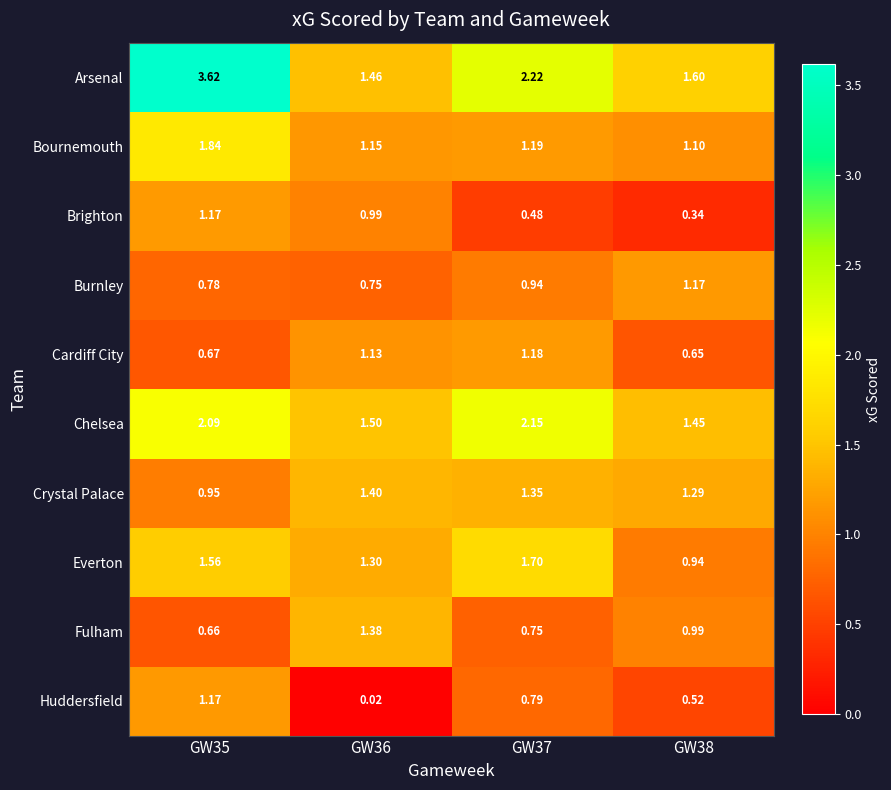

At GW36, list the series in order from largest to smallest.

Chelsea, Arsenal, Crystal Palace, Fulham, Everton, Bournemouth, Cardiff City, Brighton, Burnley, Huddersfield